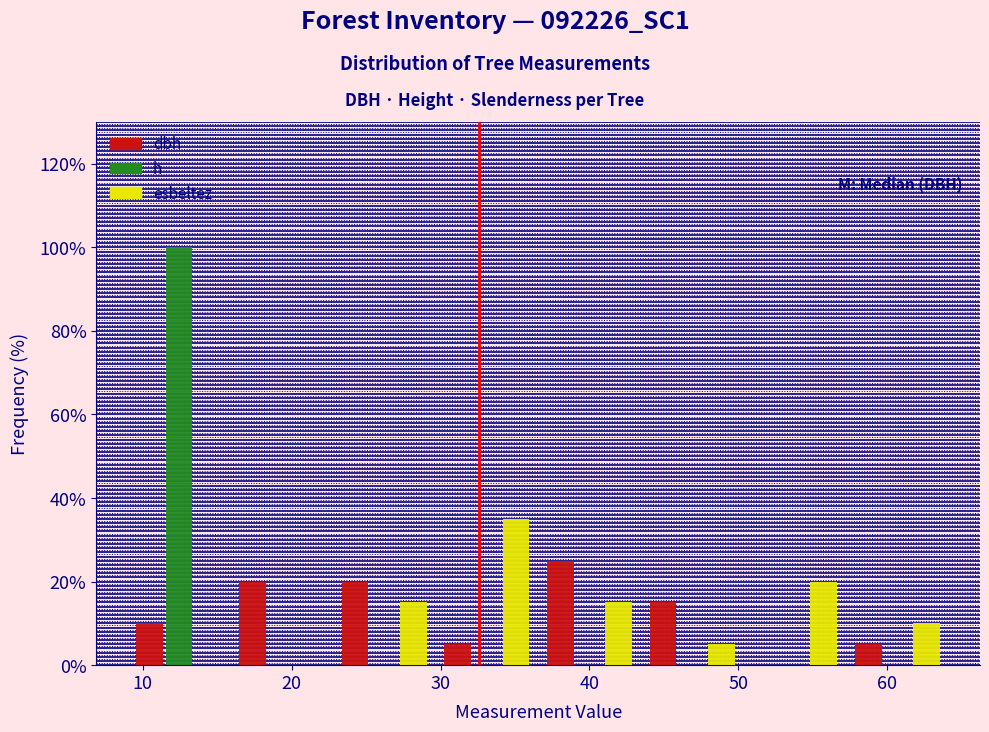

What is the height of the esbeltez bar covering 50 to 57 on the x-axis? Neither the bar edges nor the heights are printed on the chart, so give them approximately, as read against the axes.

20